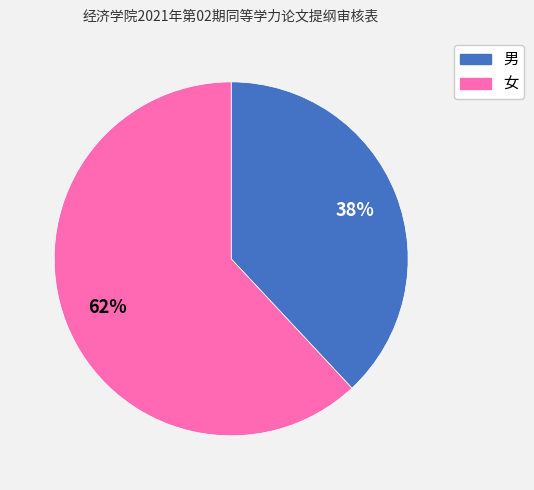

Is the sum of 女 and 男 greater than half?

Yes